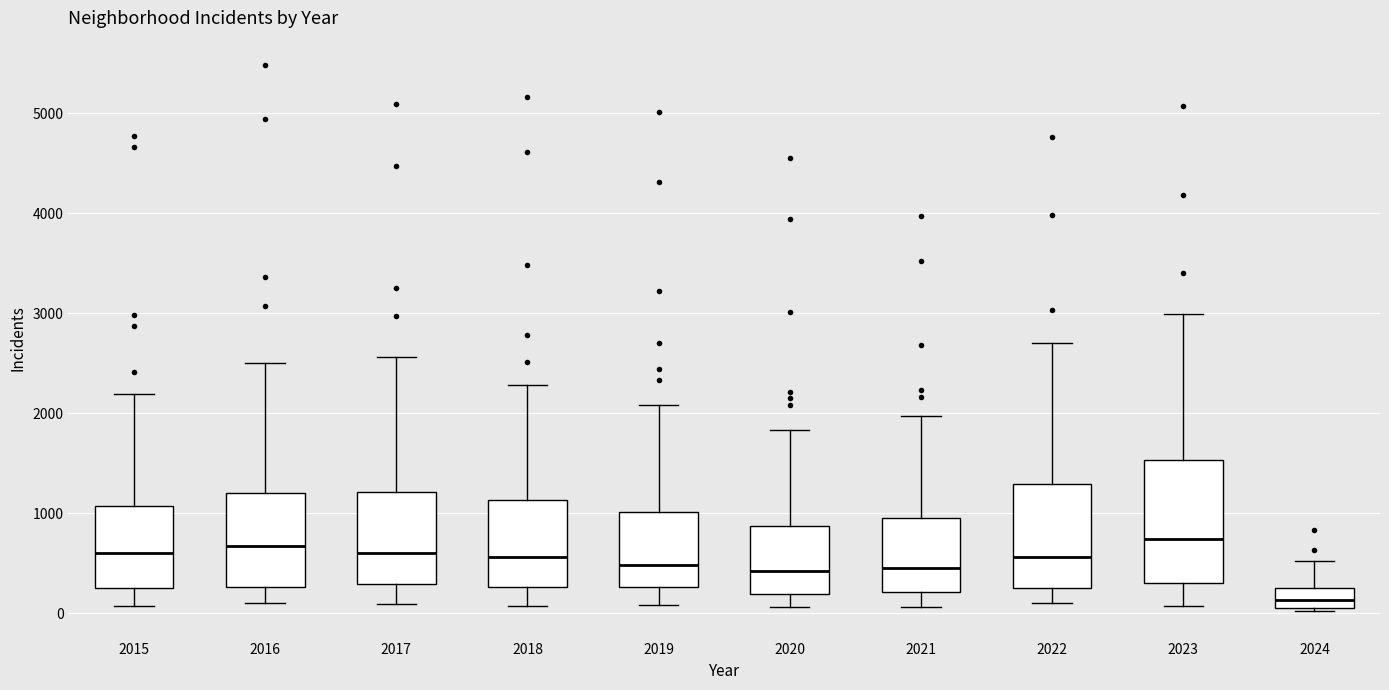

Reading left to right, read every box against the y-axis: the position of its median line, the range the box covers, and the ends of its whiskers. The values are not printed on the chart, so give them approximately, as read against the axis.

2015: median 600, box 300 to 1100, whiskers 100 to 2200
2016: median 700, box 300 to 1200, whiskers 100 to 2500
2017: median 600, box 300 to 1200, whiskers 100 to 2600
2018: median 600, box 300 to 1100, whiskers 100 to 2300
2019: median 500, box 300 to 1000, whiskers 100 to 2100
2020: median 400, box 200 to 900, whiskers 100 to 1800
2021: median 500, box 200 to 900, whiskers 100 to 2000
2022: median 600, box 300 to 1300, whiskers 100 to 2700
2023: median 700, box 300 to 1500, whiskers 100 to 3000
2024: median 100 (inside the box), box 100 to 200, whiskers 0 to 500